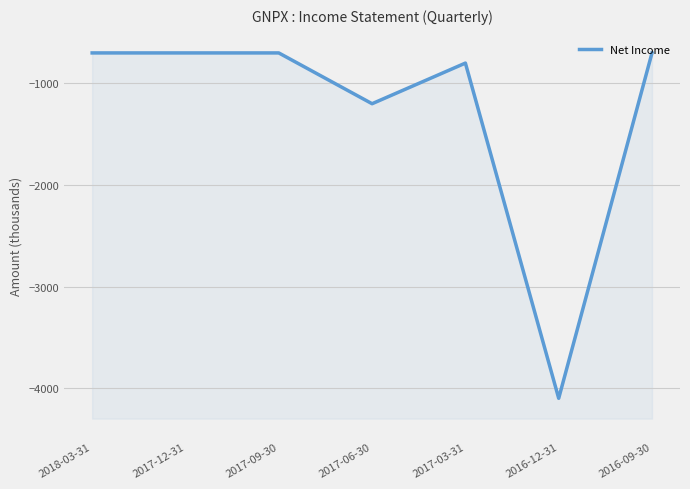

What is the label of the 3rd point from the right?

2017-03-31